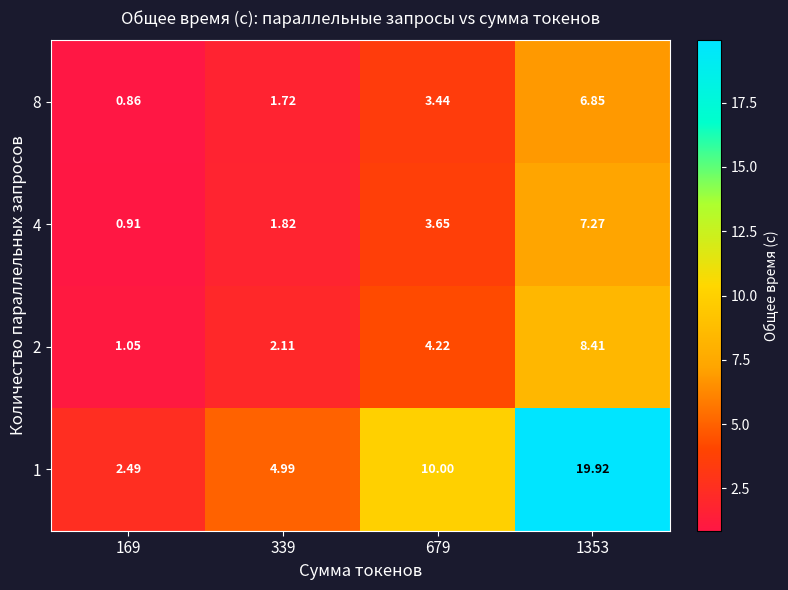

How many distinct data groups are displayed?

4